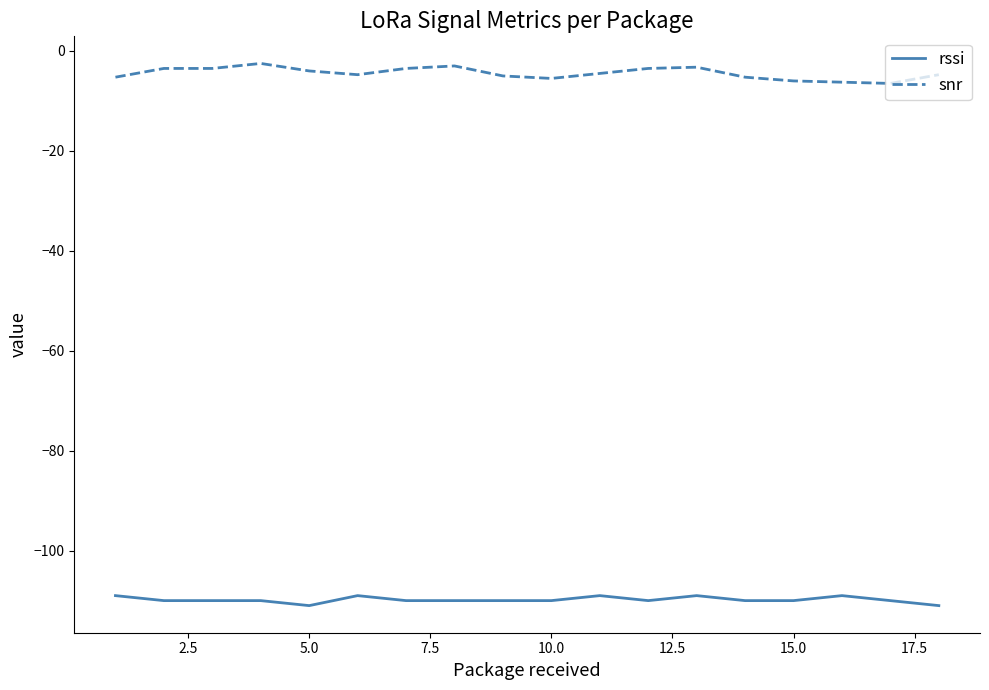

What is the difference between the maximum and minimum values in the snr series?

4.0